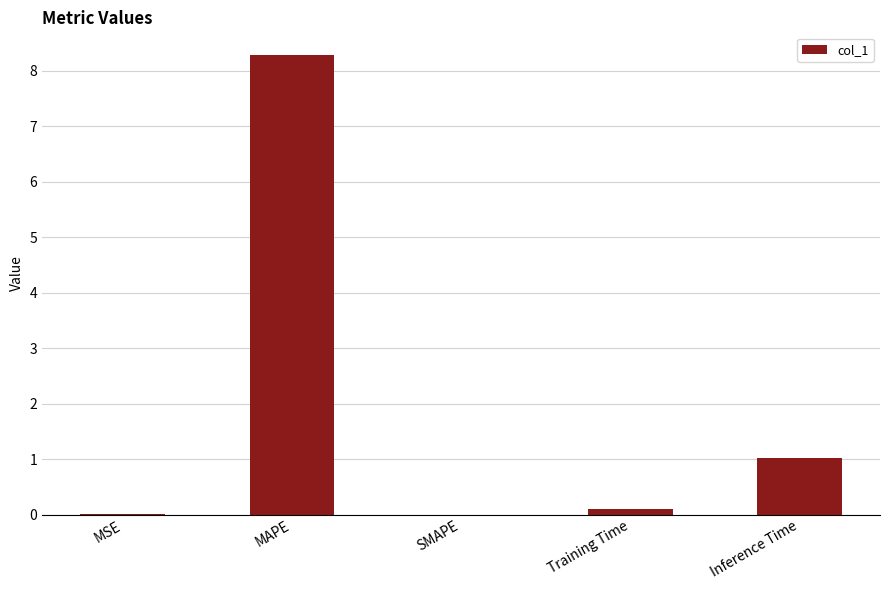

True or false: the data shows 8.3 at MAPE.

True